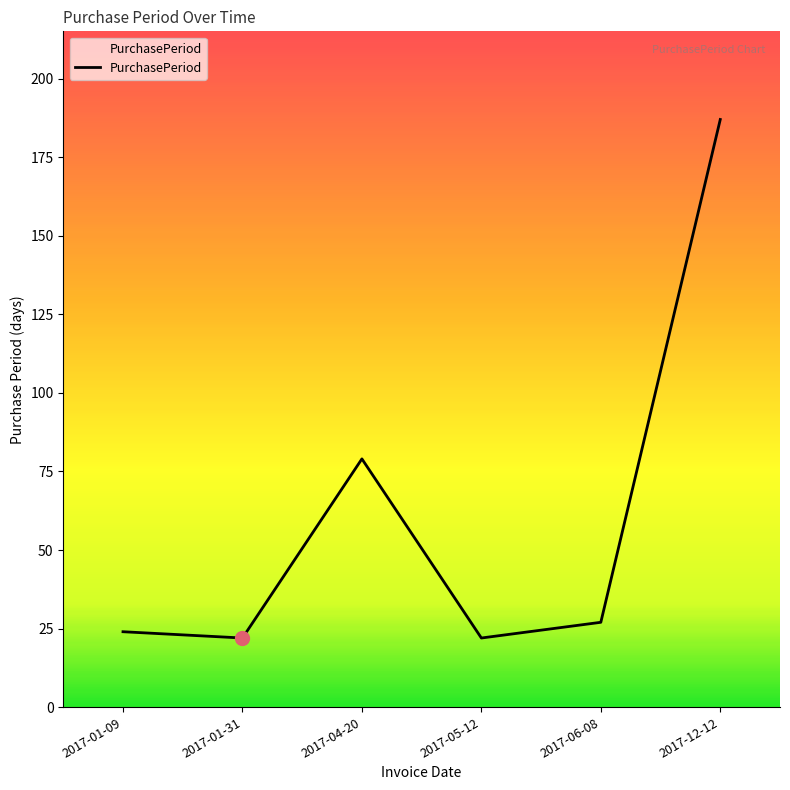

Reading left to right, transcribe all the data shown in this chart.

2017-01-09=24	2017-01-31=22	2017-04-20=79	2017-05-12=22	2017-06-08=27	2017-12-12=187